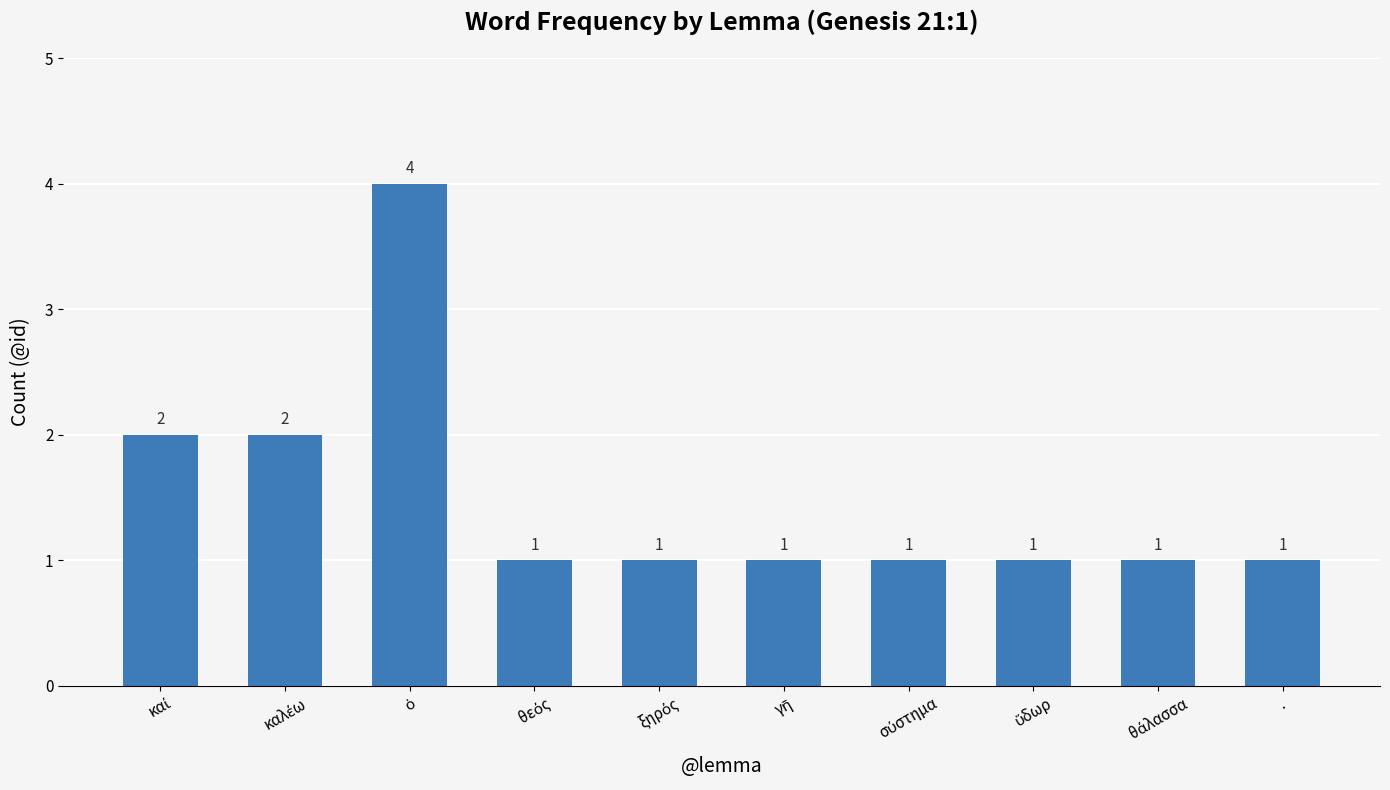

Count the values in the range 1 to 2.

9